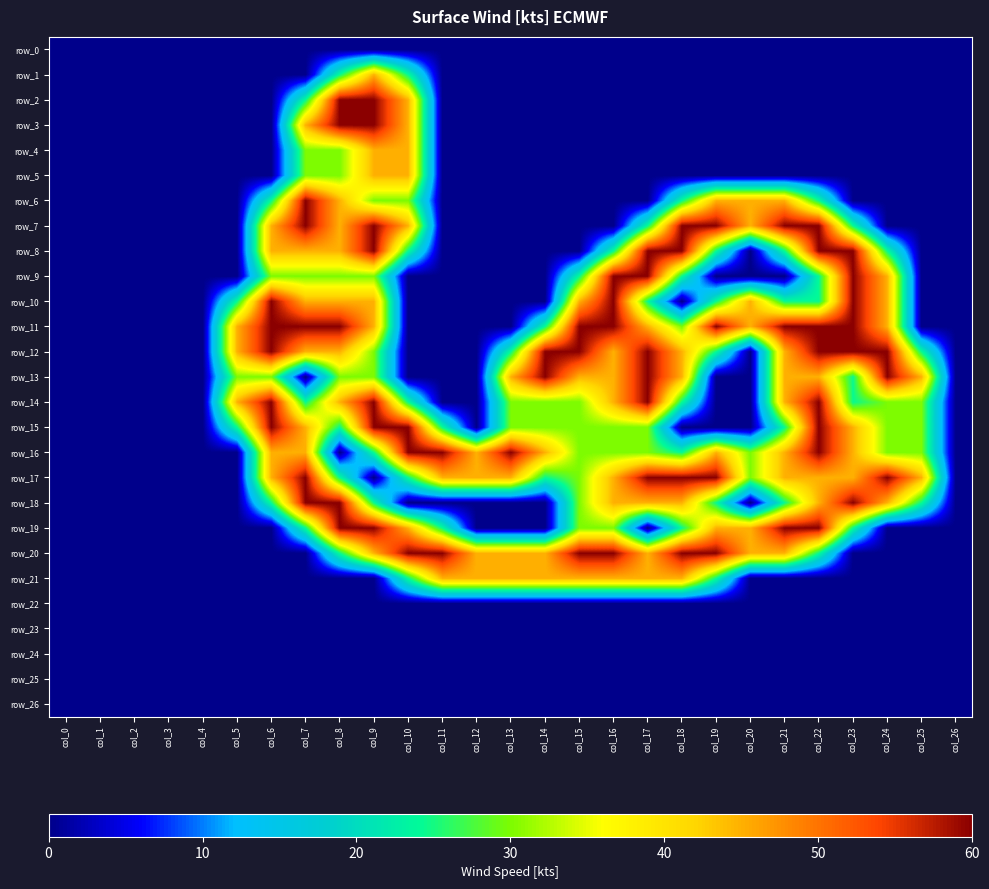

Is it true that row_19 equals -1.3 at col_0?

False